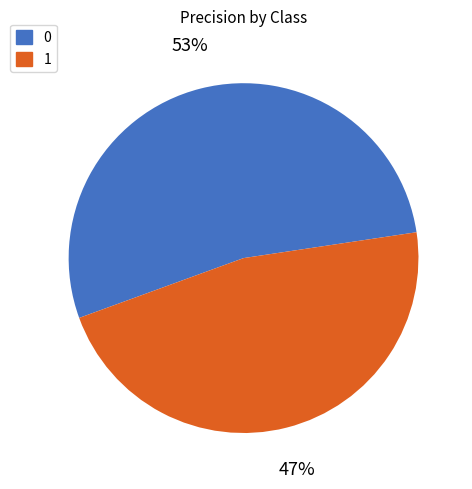

Is 1 the majority of the pie?

No